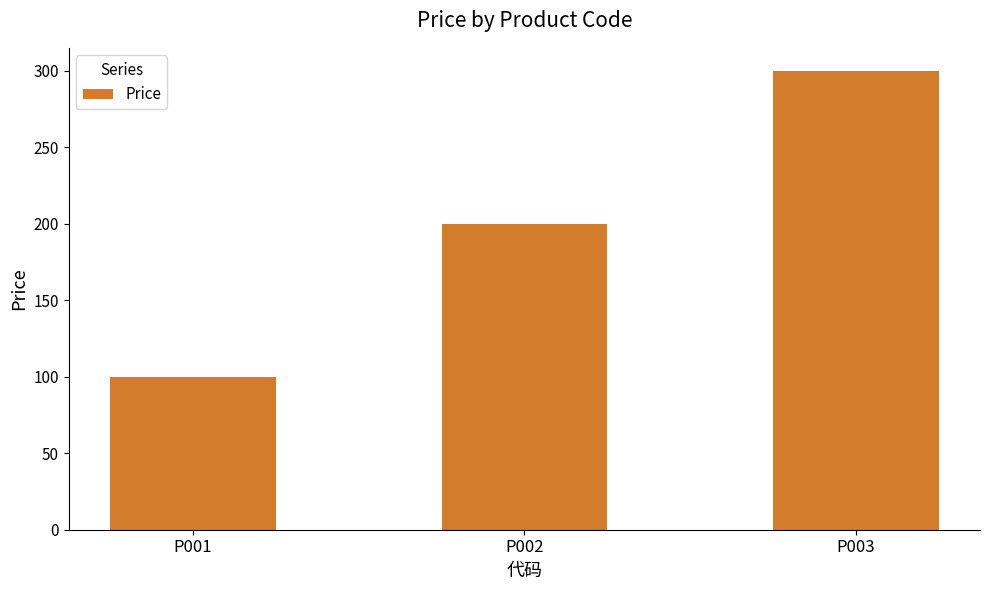

What is the difference between the maximum and minimum values?

200